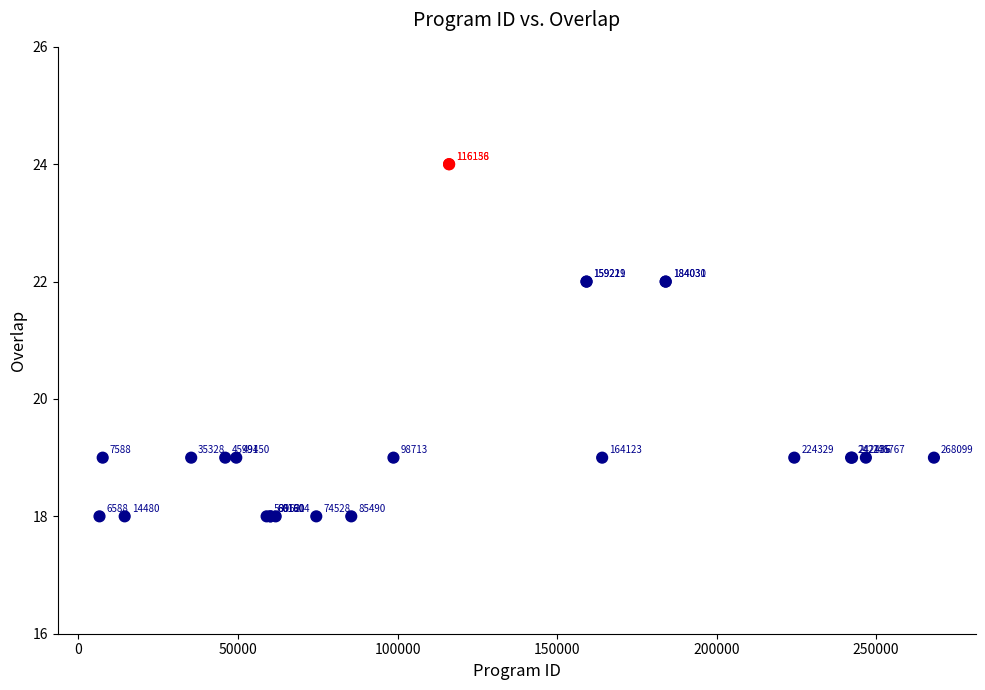

What Y value in the scatter plot is closest to 21?

22